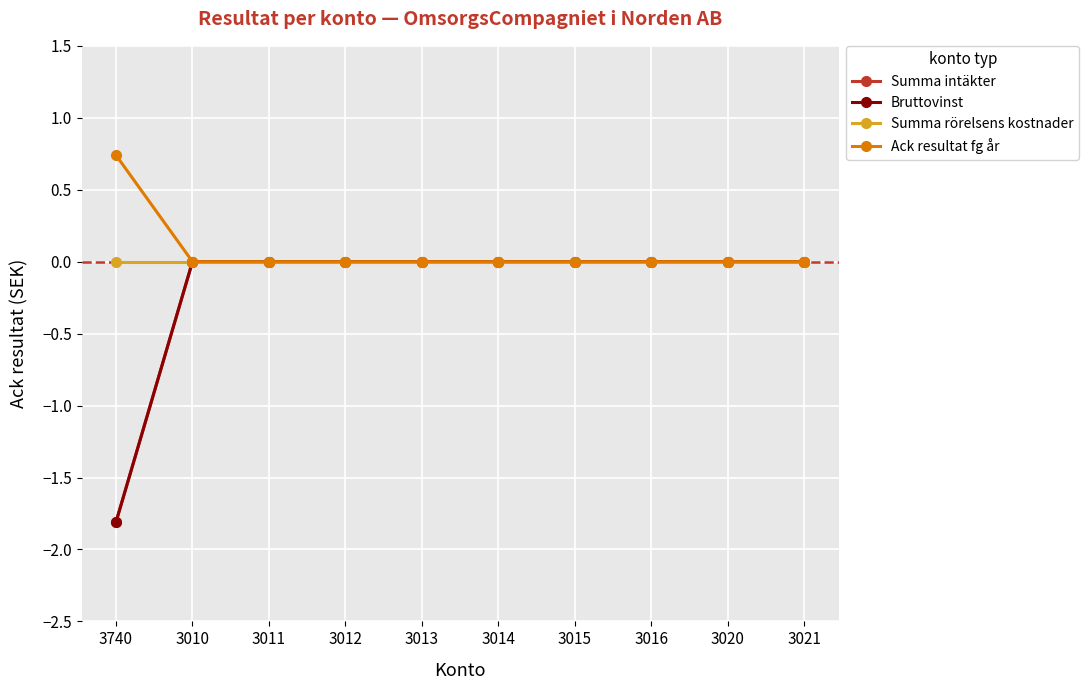

How many categories are shown in the chart?

10